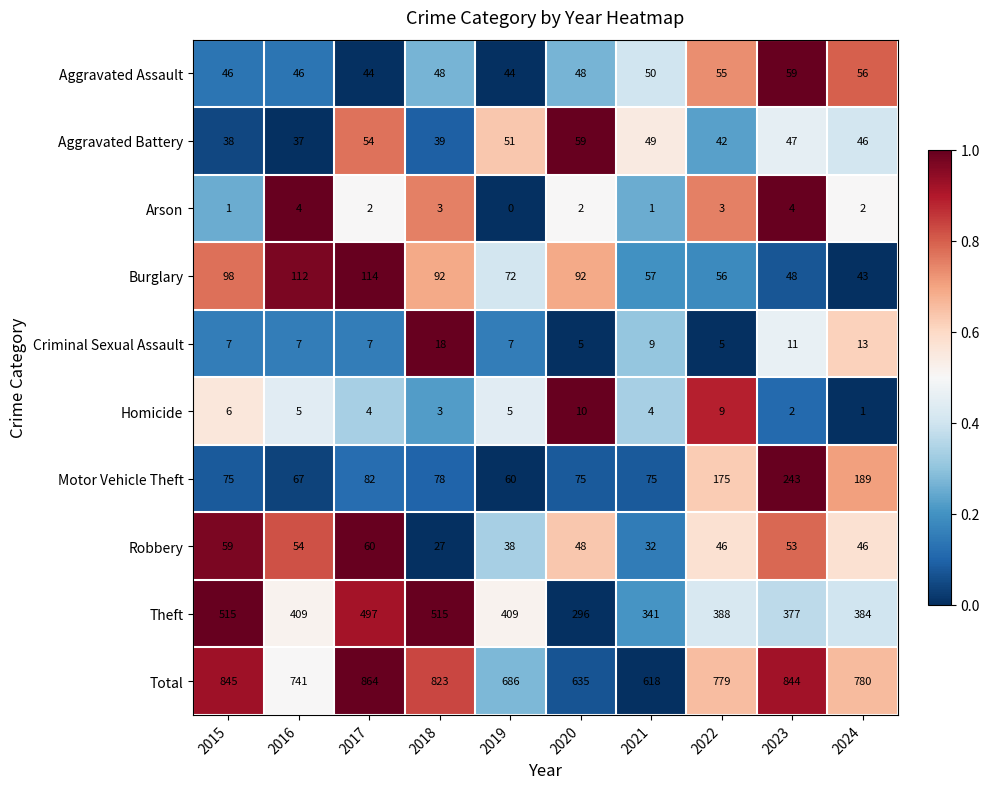

Where does the Homicide series first go above 5?

2015